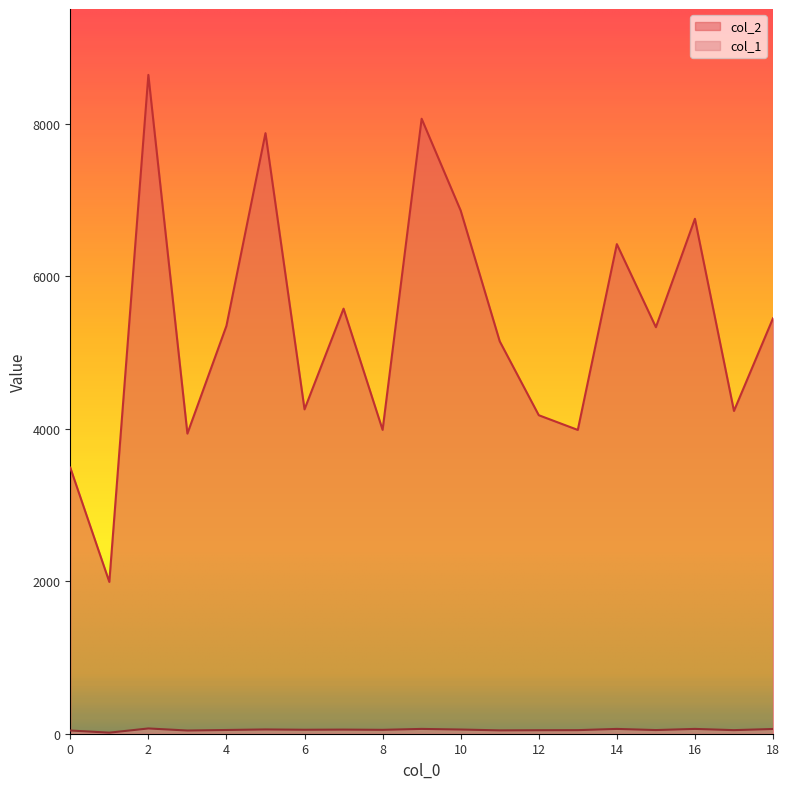

Where does the col_1 series first go above 51?

2